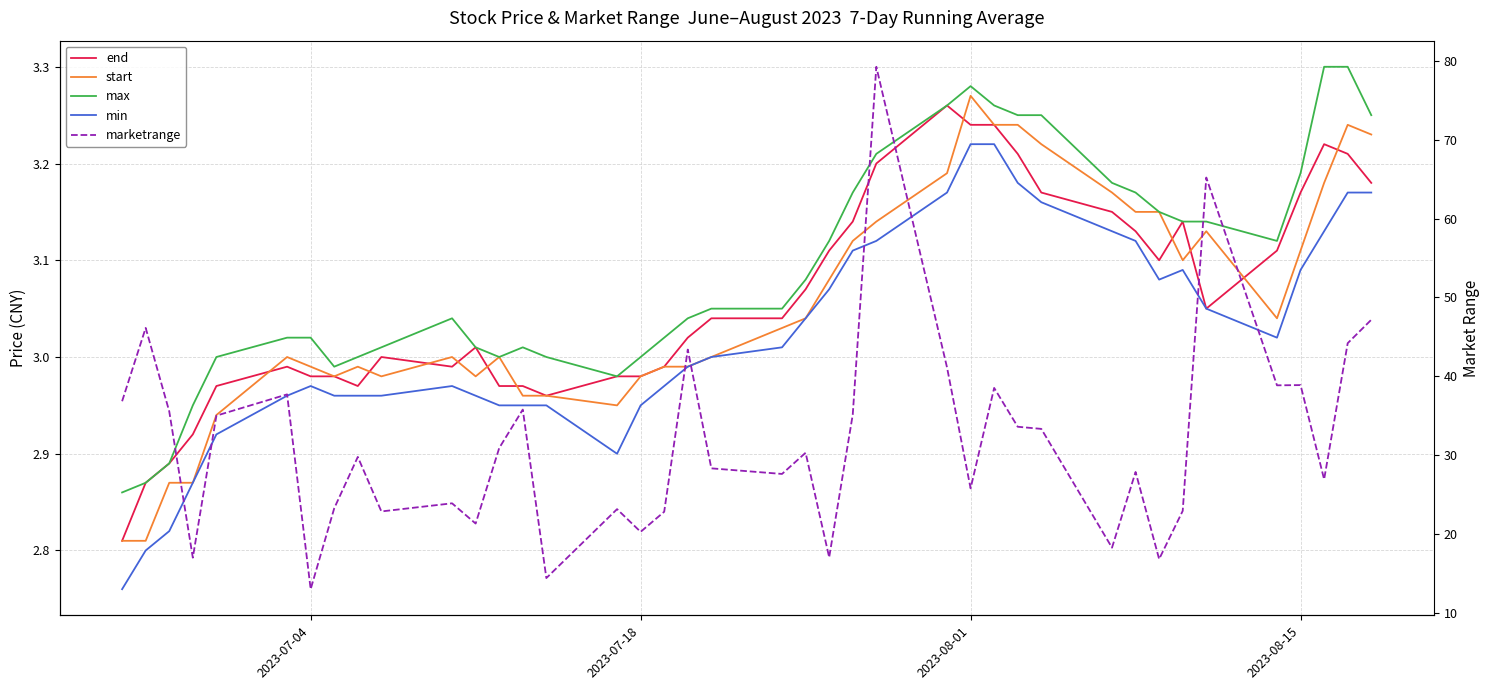

Reading right to left, transcribe all the data shown in this chart.

end: 3.2	3.2	3.2	3.2	3.1	3.0	3.1	3.1	3.1	3.1	3.2	3.2	3.2	3.2	3.3	3.2	3.1	3.1	3.1	3.0	3.0	3.0	3.0	3.0	3.0	3.0	3.0	3.0	3.0	3.0	3.0	3.0	3.0	3.0	3.0	3.0	2.9	2.9	2.9	2.8
start: 3.2	3.2	3.2	3.1	3.0	3.1	3.1	3.1	3.1	3.2	3.2	3.2	3.2	3.3	3.2	3.1	3.1	3.1	3.0	3.0	3.0	3.0	3.0	3.0	3.0	3.0	3.0	3.0	3.0	3.0	3.0	3.0	3.0	3.0	3.0	2.9	2.9	2.9	2.8	2.8
max: 3.2	3.3	3.3	3.2	3.1	3.1	3.1	3.1	3.2	3.2	3.2	3.2	3.3	3.3	3.3	3.2	3.2	3.1	3.1	3.0	3.0	3.0	3.0	3.0	3.0	3.0	3.0	3.0	3.0	3.0	3.0	3.0	3.0	3.0	3.0	3.0	3.0	2.9	2.9	2.9
min: 3.2	3.2	3.1	3.1	3.0	3.0	3.1	3.1	3.1	3.1	3.2	3.2	3.2	3.2	3.2	3.1	3.1	3.1	3.0	3.0	3.0	3.0	3.0	3.0	2.9	3.0	3.0	3.0	3.0	3.0	3.0	3.0	3.0	3.0	3.0	2.9	2.9	2.8	2.8	2.8
marketrange: 47.2	44.2	26.9	38.9	38.9	65.2	22.9	16.8	27.9	18.2	33.3	33.6	38.5	25.8	41.1	79.3	35.1	17.0	30.3	27.6	28.3	43.4	22.8	20.2	23.1	14.4	35.8	30.9	21.3	23.9	22.8	29.8	23.2	13.0	37.7	35.0	17.0	35.5	46.1	36.8